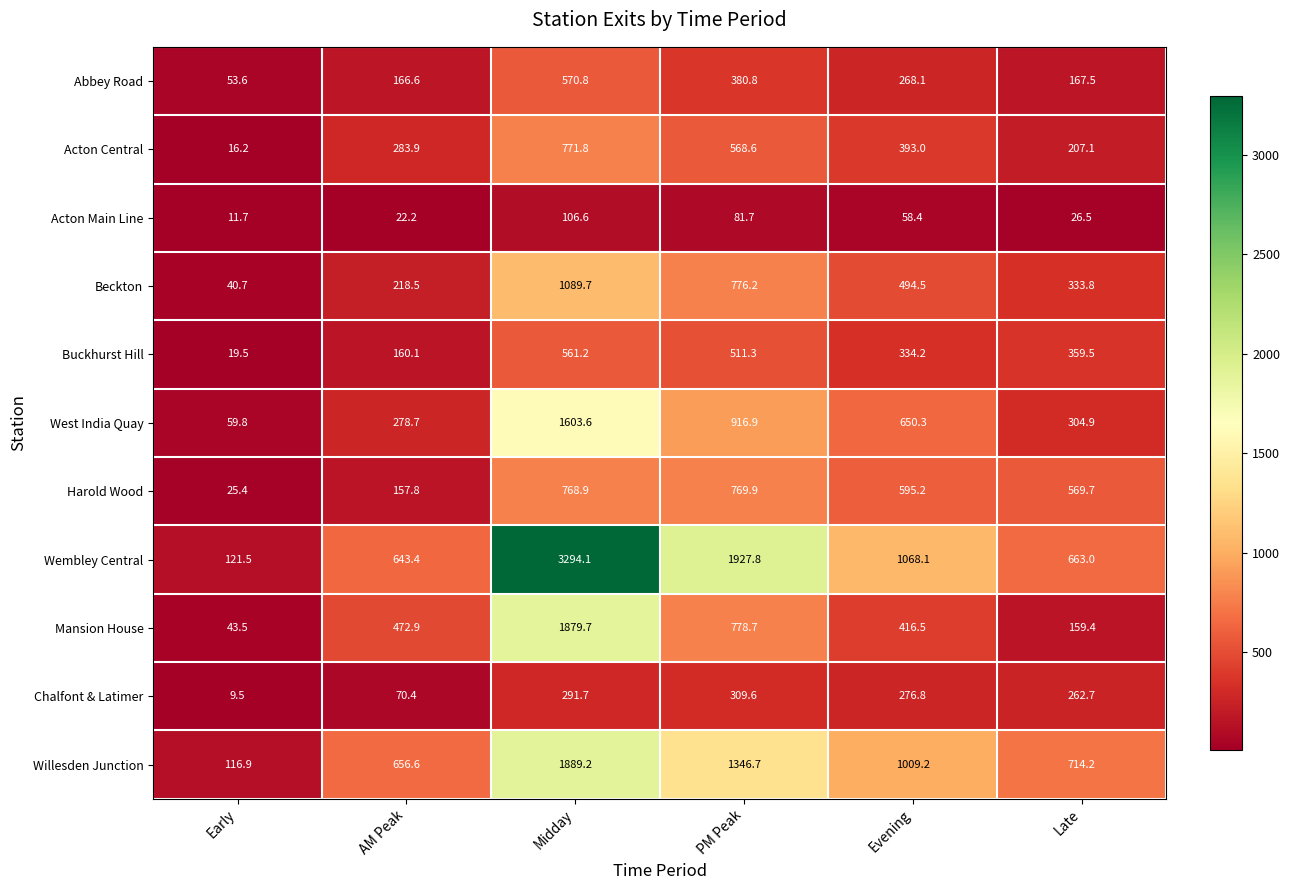

What is the difference between the maximum and minimum values in the Buckhurst Hill series?

541.7